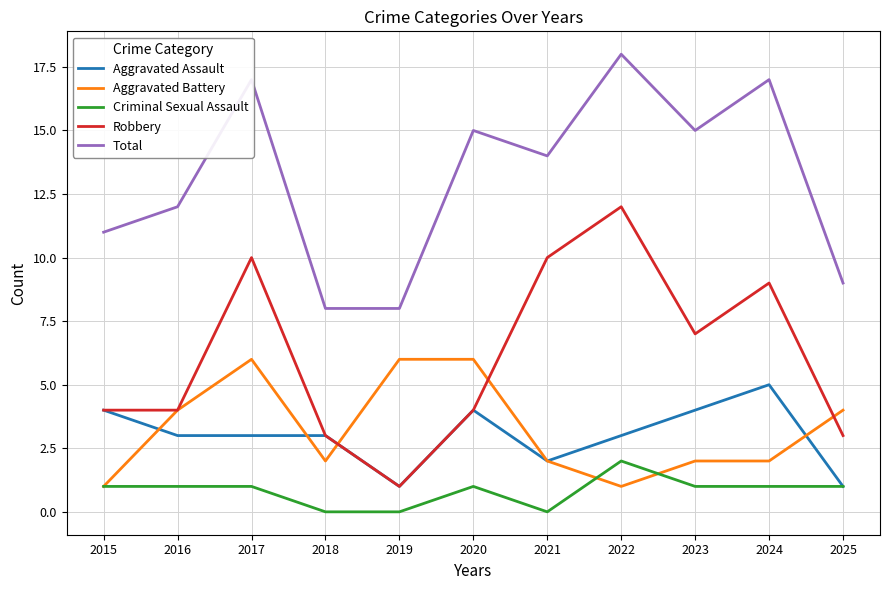

Rank the series by their maximum value, from lowest to highest.

Criminal Sexual Assault, Aggravated Assault, Aggravated Battery, Robbery, Total